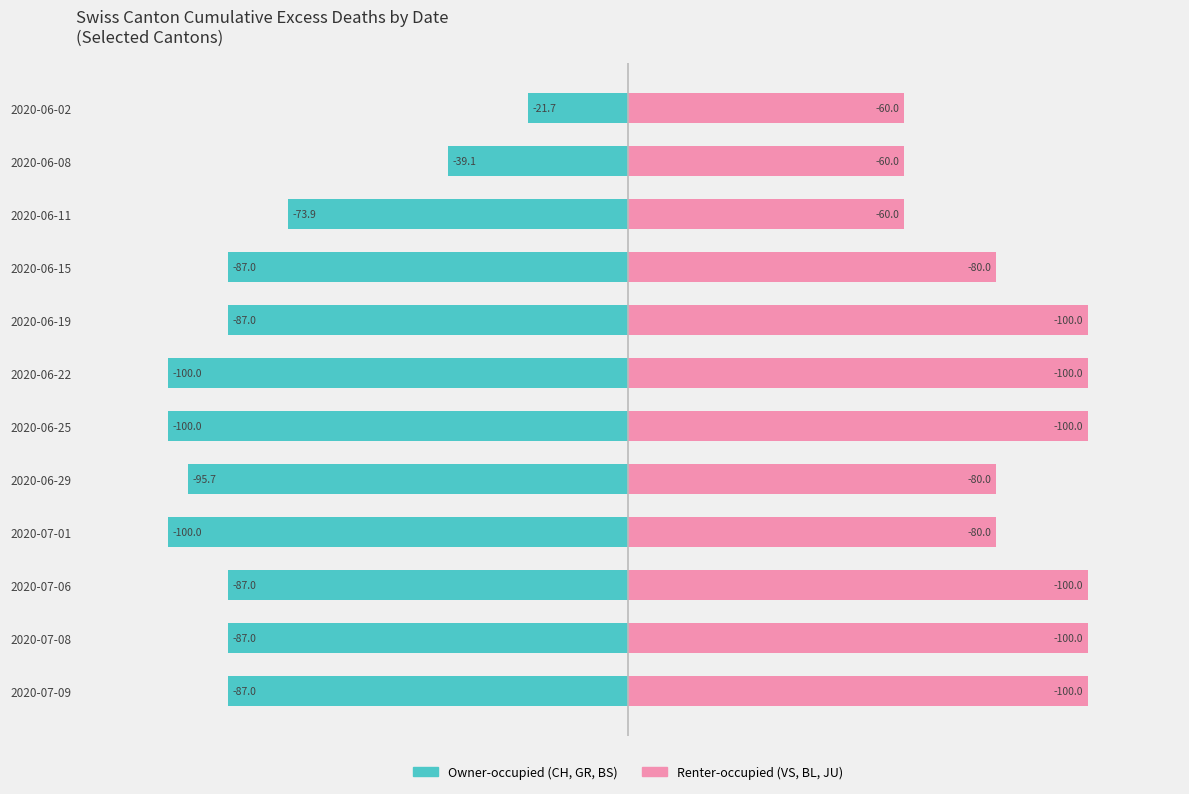

What is the average value of the Right Cantons (VS+BL+JU) series?

85.0